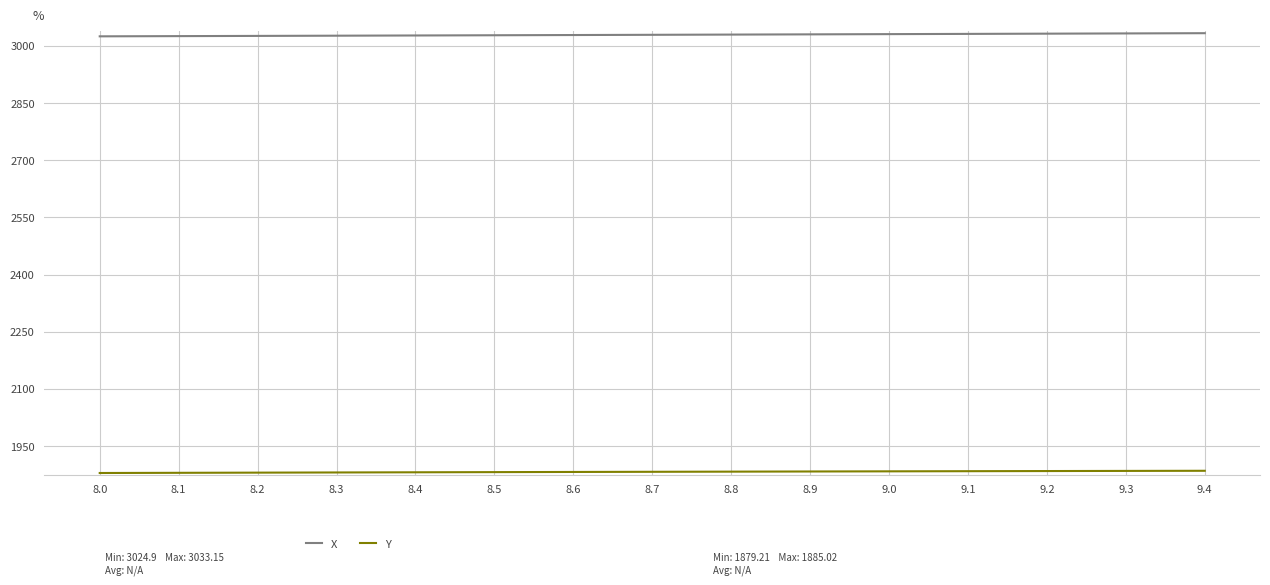

What is the greatest value displayed?

3033.2